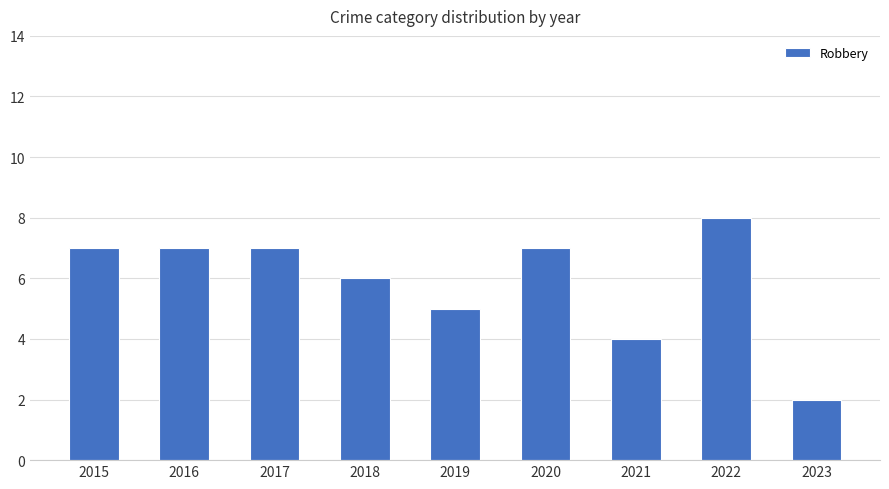

What is the value of the 2nd bar from the left?

7